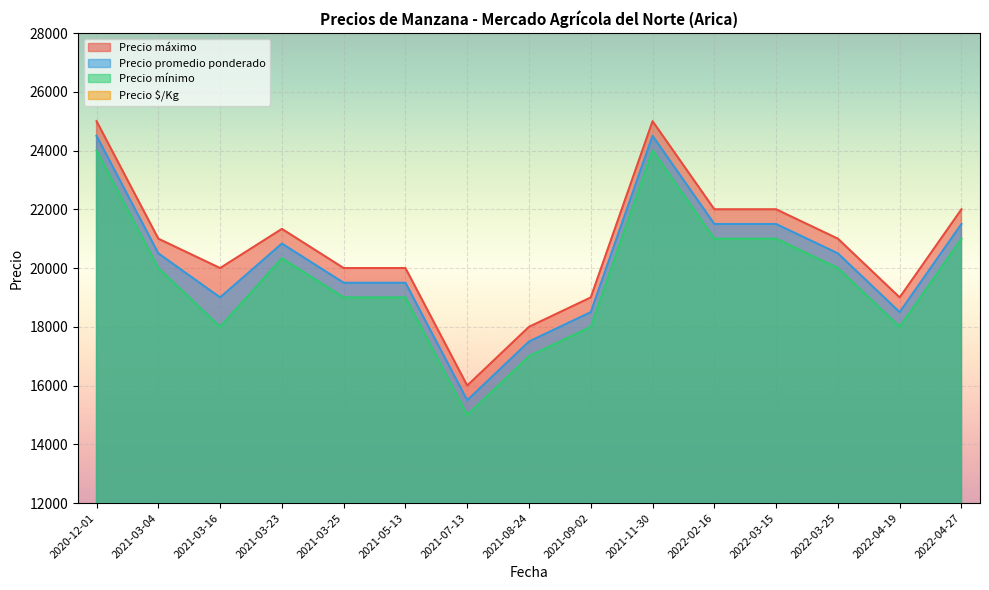

True or false: Precio máximo and Precio promedio ponderado cross at least once.

False